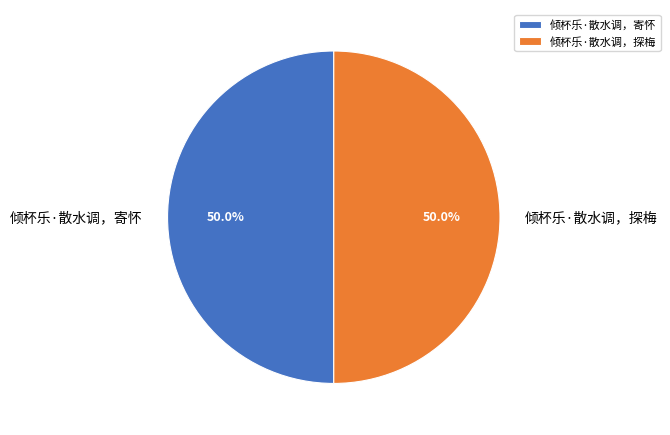

Approximately how many times larger is the value at 倾杯乐·散水调，寄怀 compared to 倾杯乐·散水调，探梅?

1.0